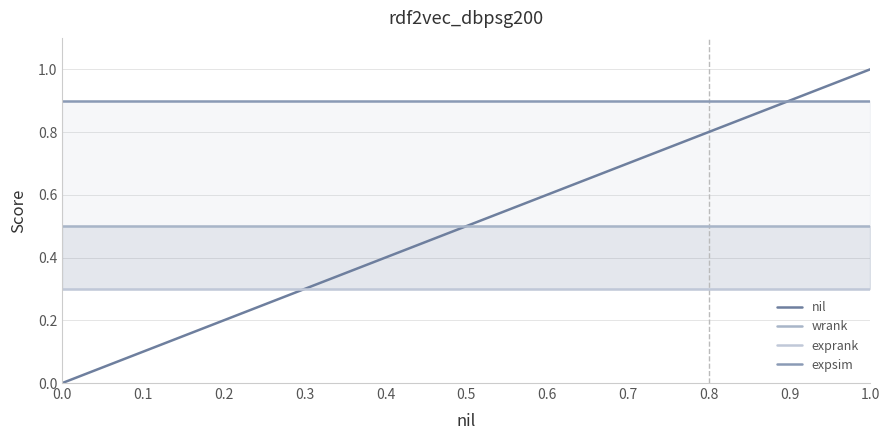

True or false: expsim has a value of 1.6 at 0.8.

False